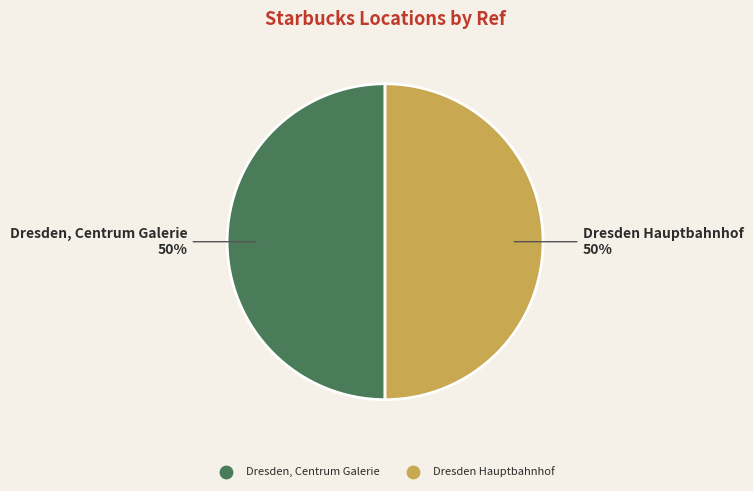

Combined, do Dresden, Centrum Galerie and Dresden Hauptbahnhof account for over 50%?

Yes